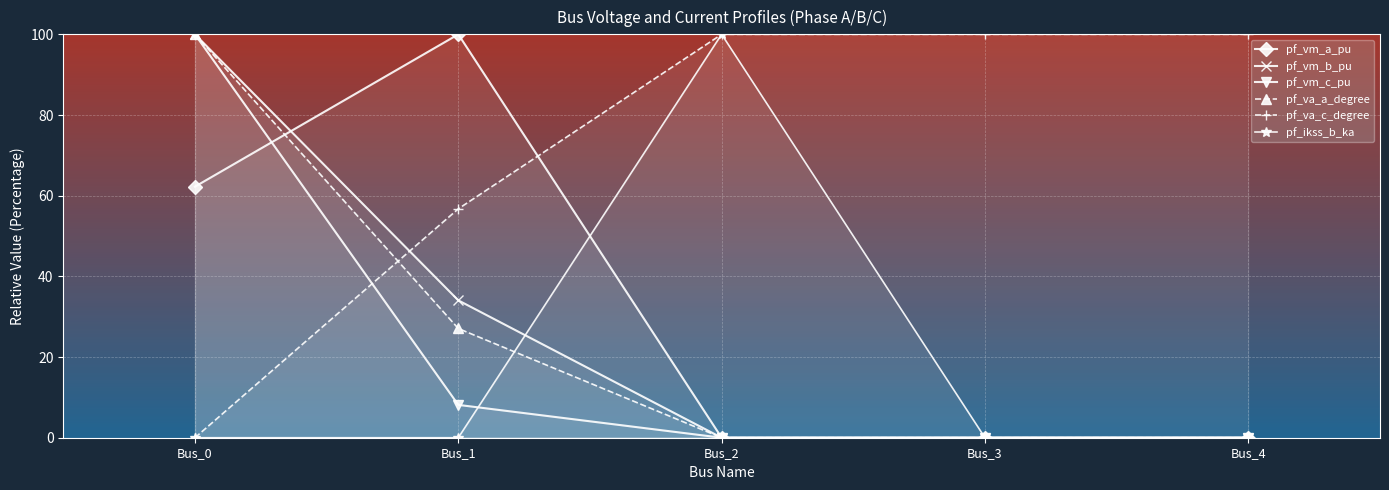

How many interior local peaks does the pf_vm_a_pu series have?

1